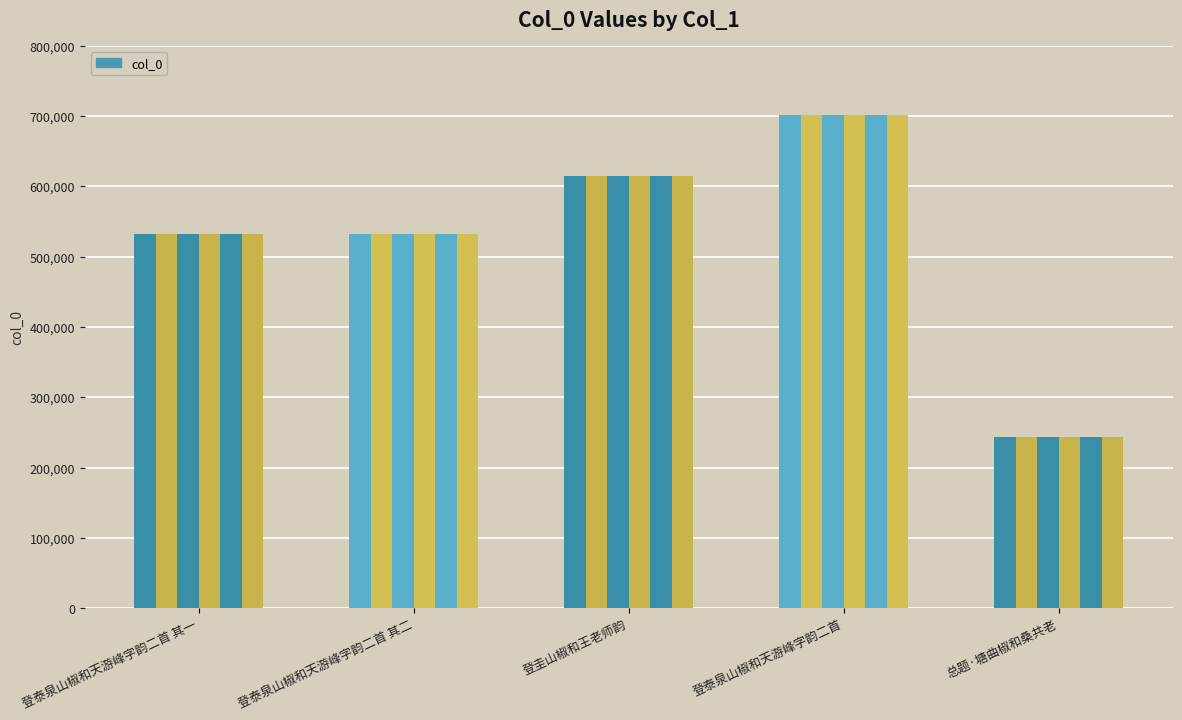

How many data points are less than 532129?

2